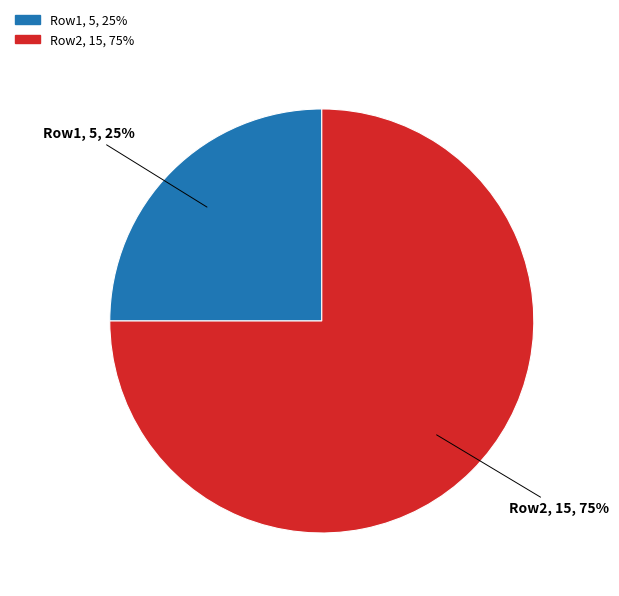

Do Row1 and Row2 together represent more than half of the pie?

Yes